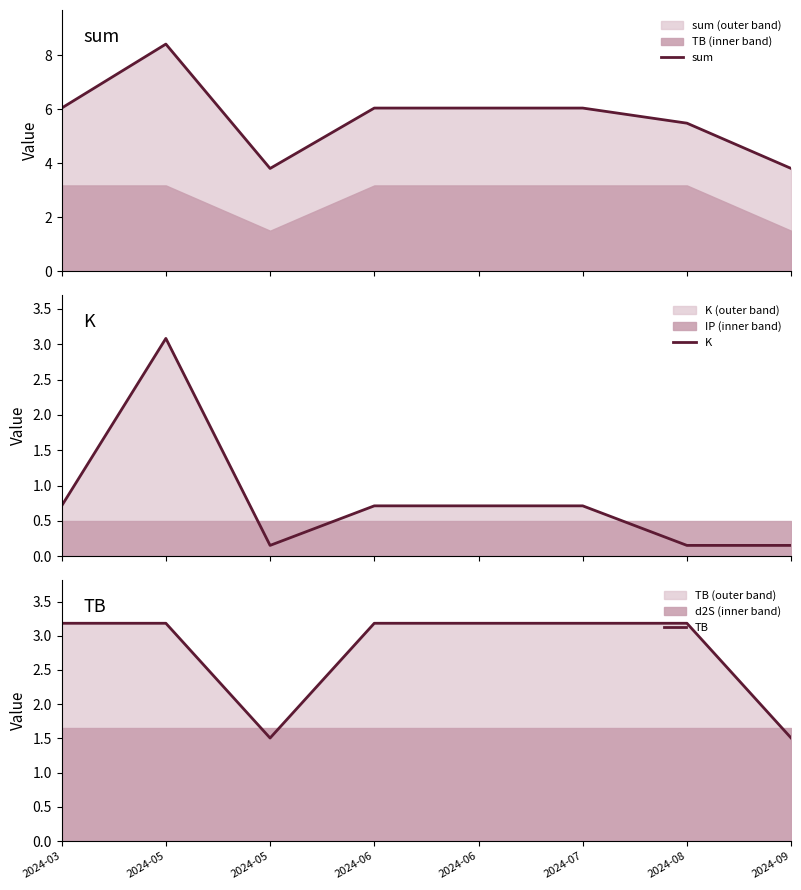

Which series has the largest total across all categories?

sum